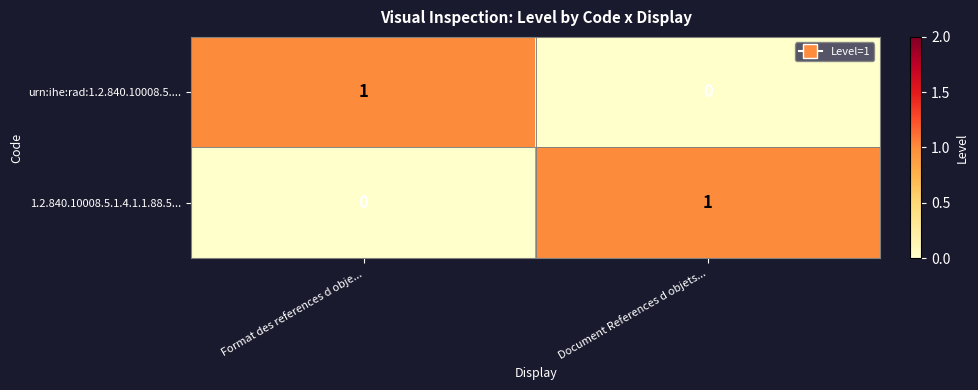

True or false: 1.2.840.10008.5.1.4.1.1.88.5... has a value of 0 at Format des references d obje....

True